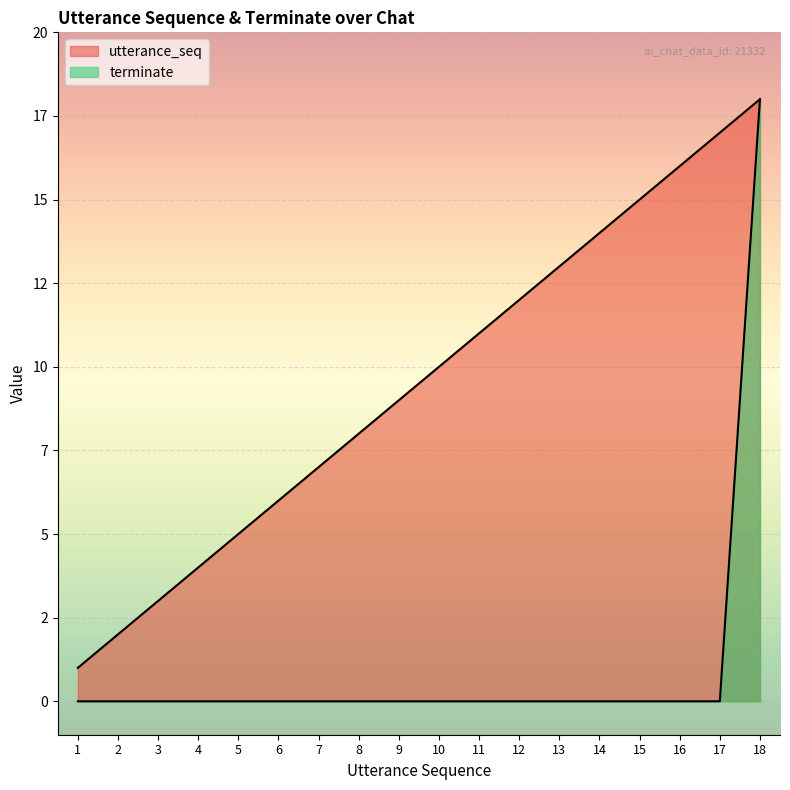

How many positive values does the terminate series have?

1